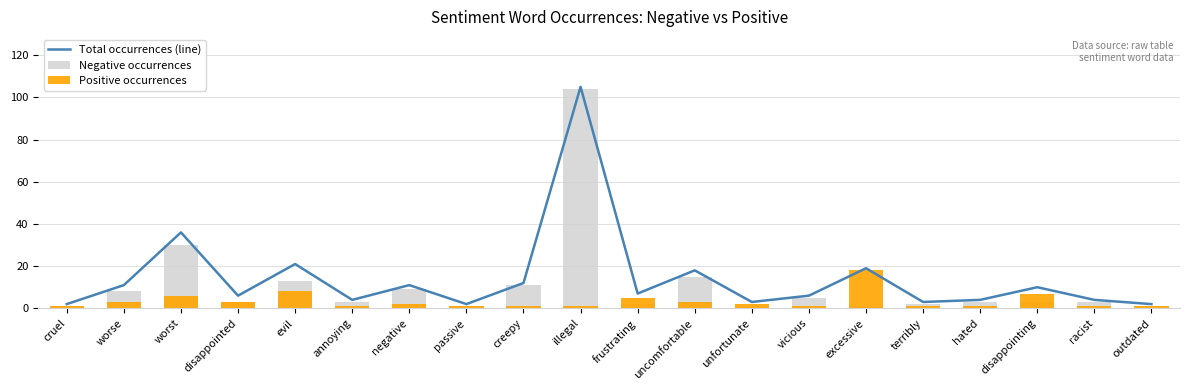

Which category has the lowest value in the Positive occurrences series?

cruel